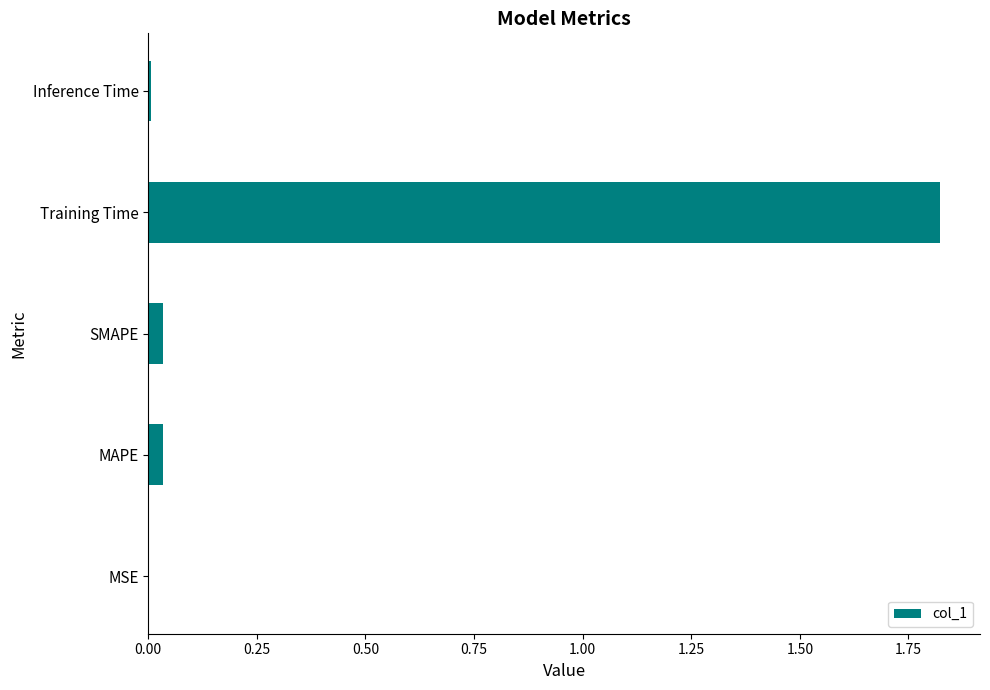

The chart shows a value of 0.0 at SMAPE. True or false?

True